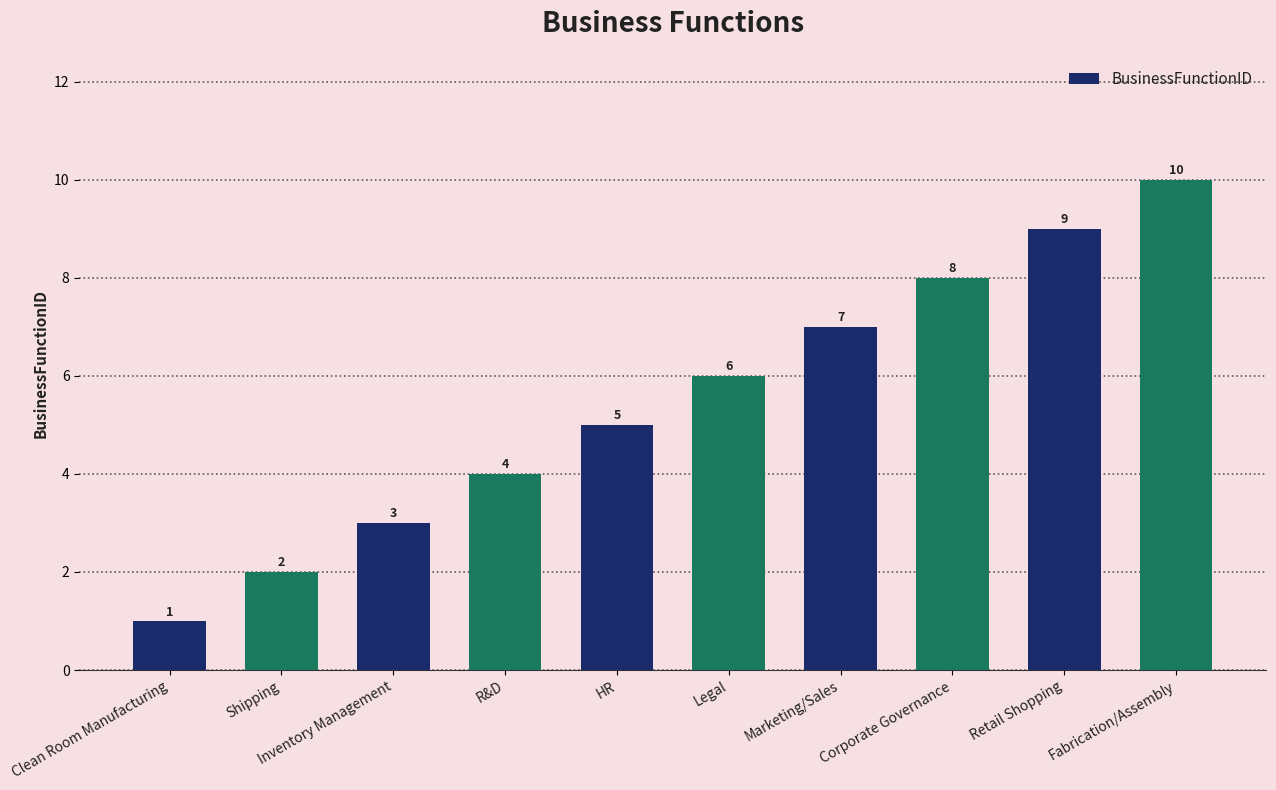

The value at Inventory Management is 3. True or false?

True